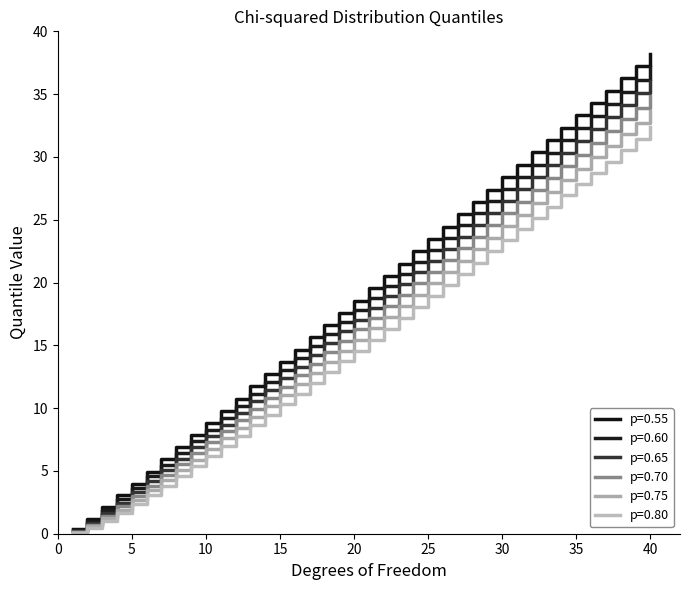

How many lines are shown in the chart?

6